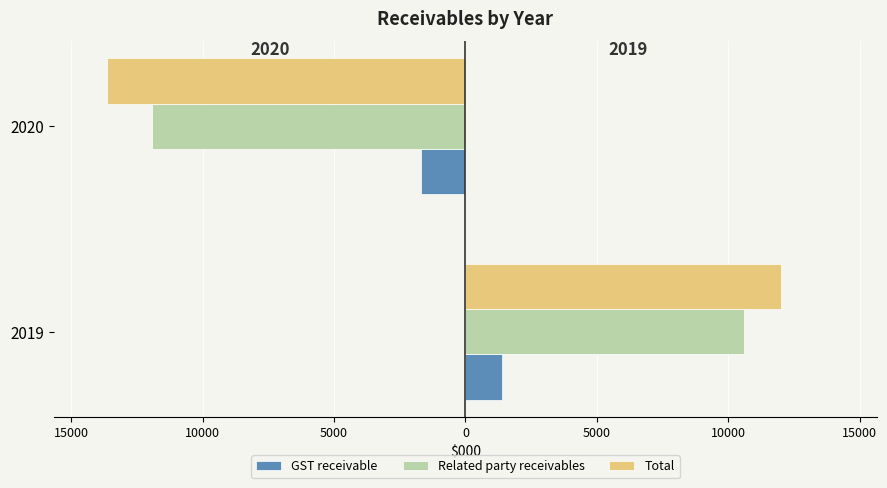

What is the difference between the highest and lowest values at 2019?

10609